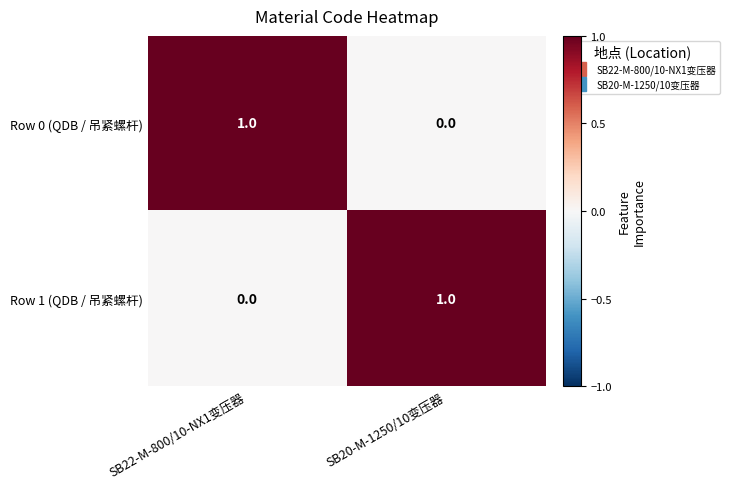

Reading left to right, transcribe all the data shown in this chart.

Row 0 (QDB / 吊紧螺杆): SB22-M-800/10-NX1变压器=1	SB20-M-1250/10变压器=0
Row 1 (QDB / 吊紧螺杆): SB22-M-800/10-NX1变压器=0	SB20-M-1250/10变压器=1